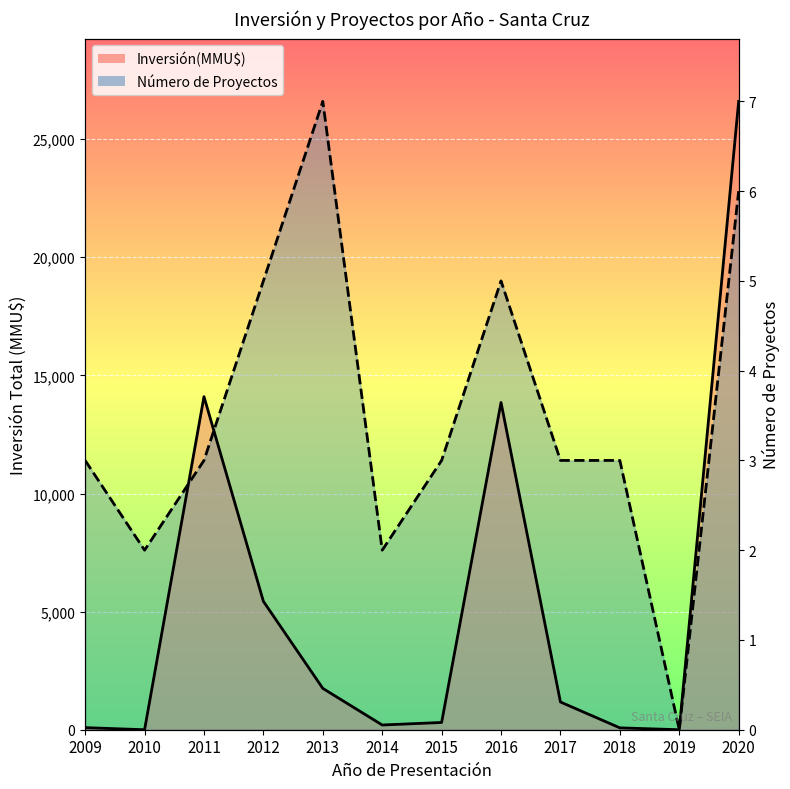

Which label corresponds to the largest value in the chart?

2020